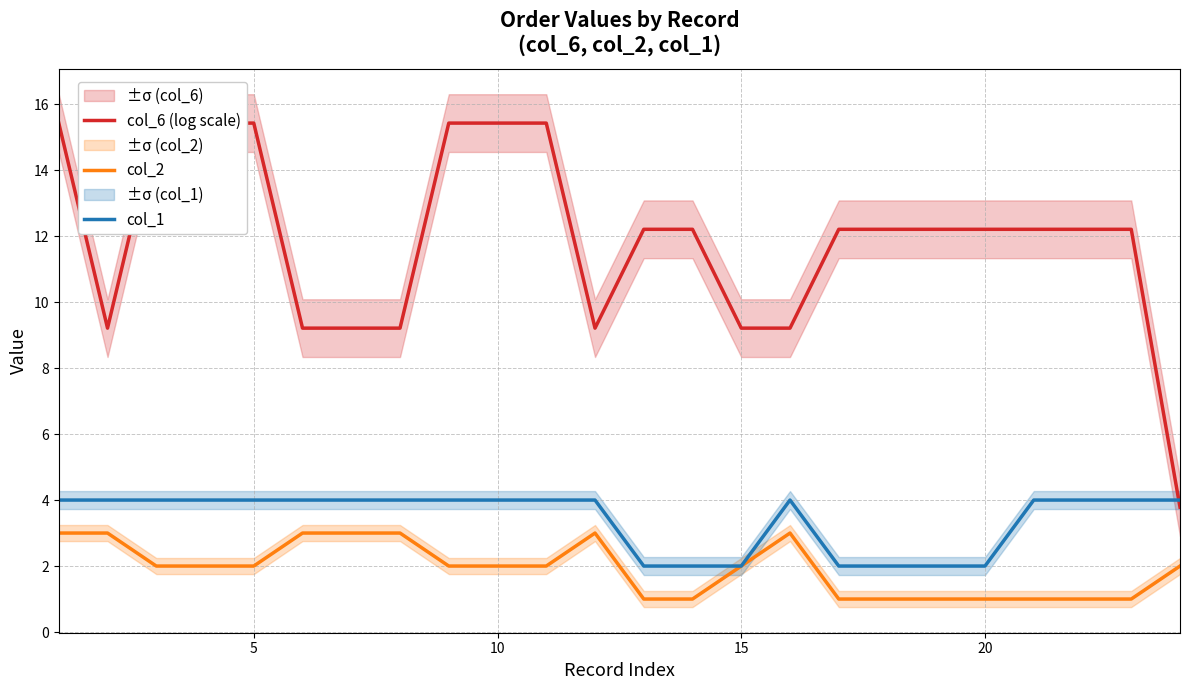

How many col_2 values are between 1 and 3?

24